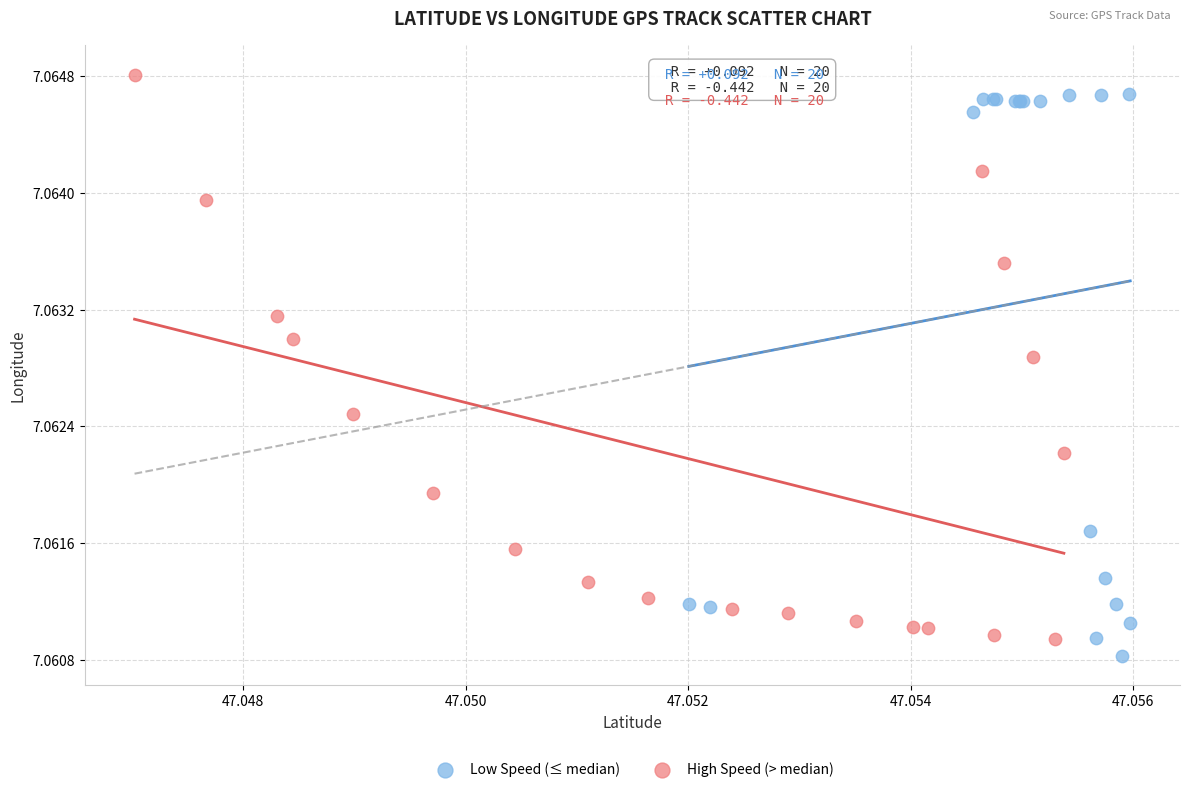

What are all the series names shown in the legend?

Low Speed (≤ median), High Speed (> median)